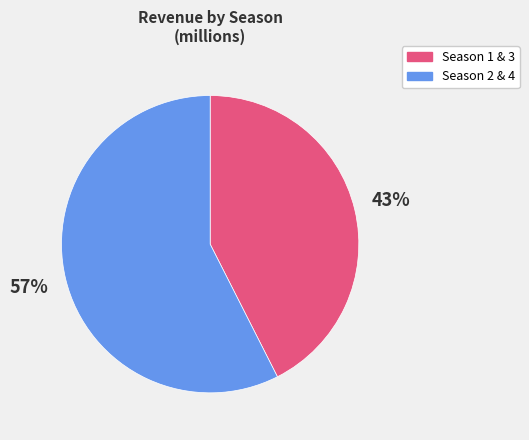

To the nearest percent, what is the average slice percentage?

50%